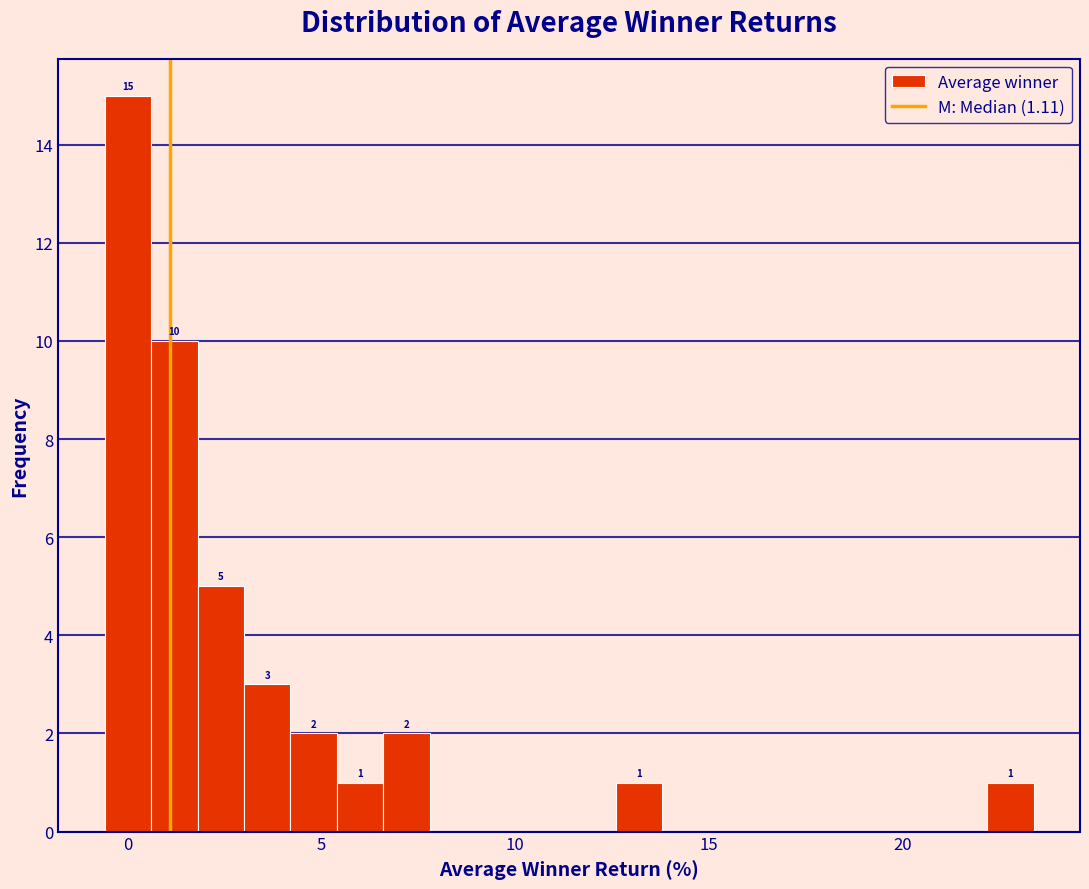

Read against the x-axis, roughly where is the centre of the tallest bar?

0.0